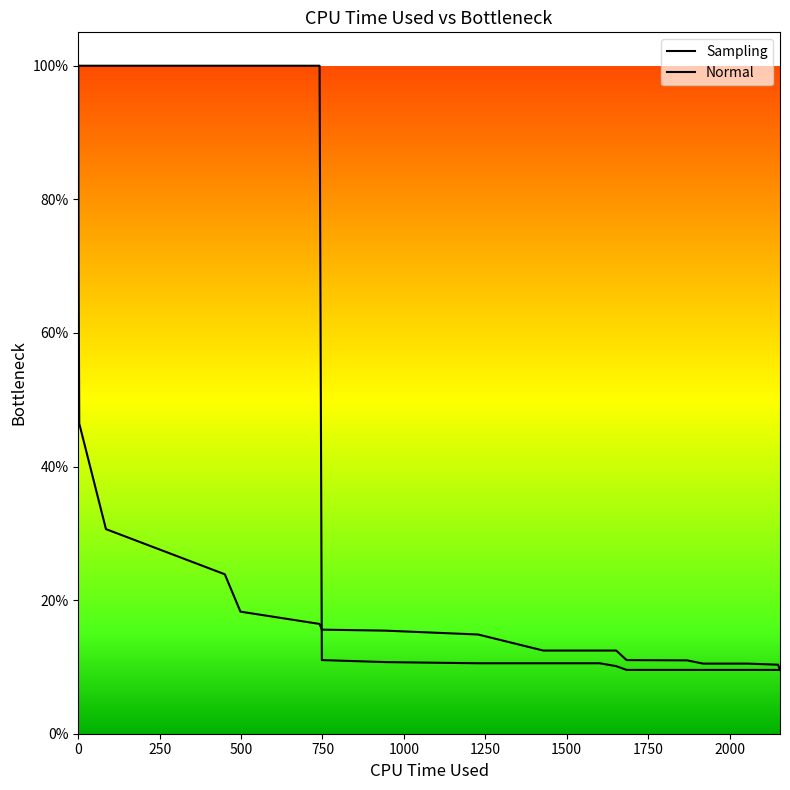

What is the minimum value shown in the chart?

0.1